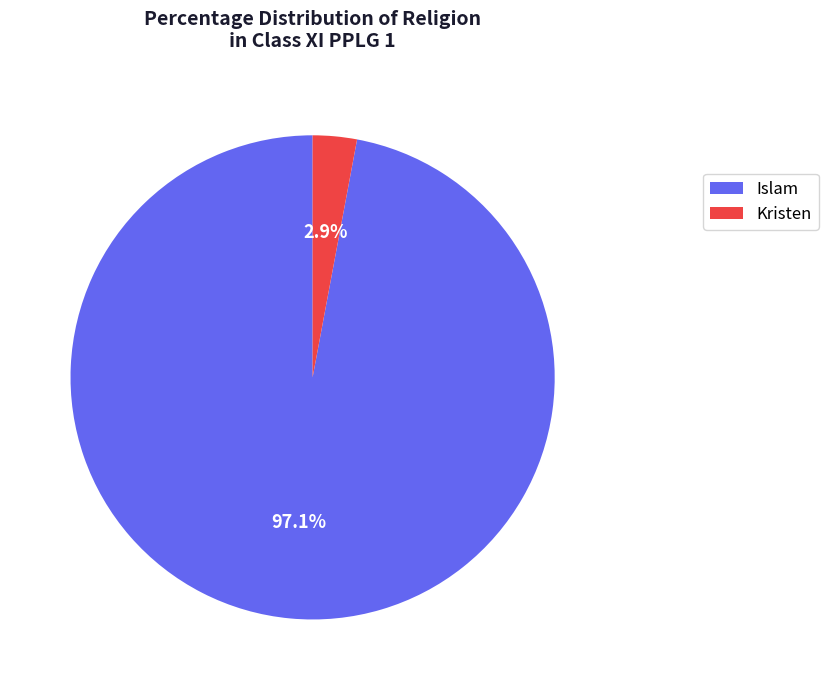

What is the majority slice?

Islam